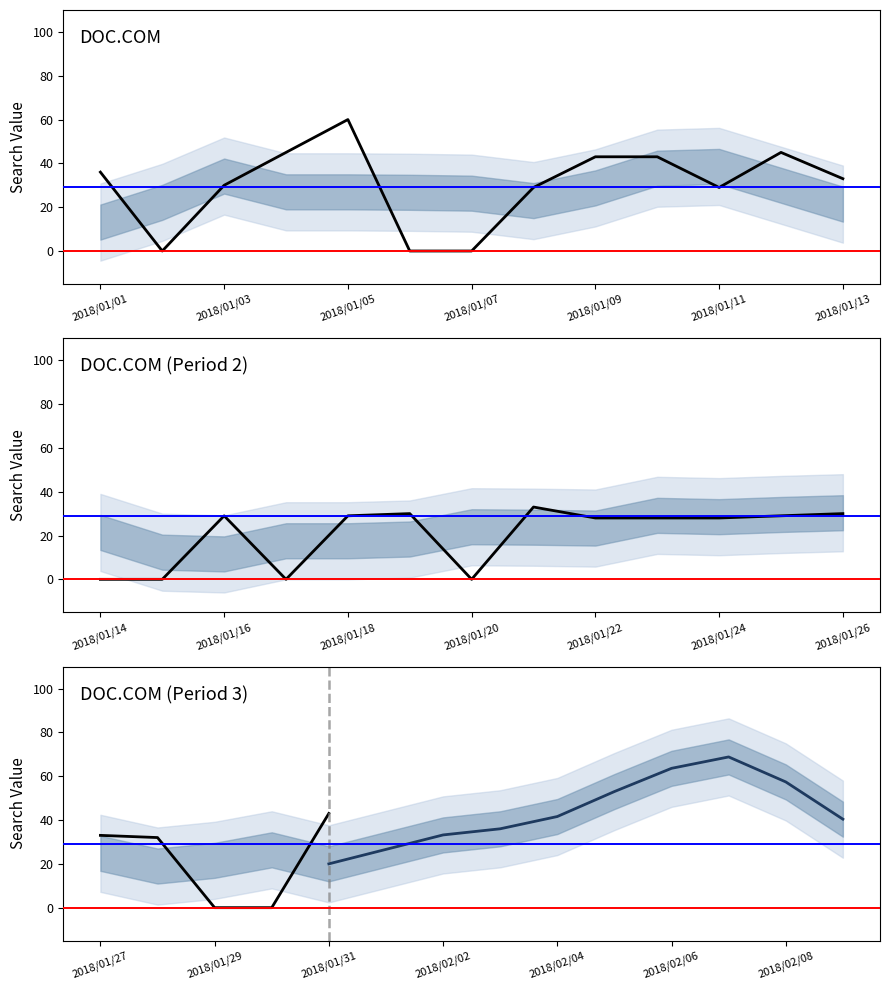

Count the number of values greater than 30.

19